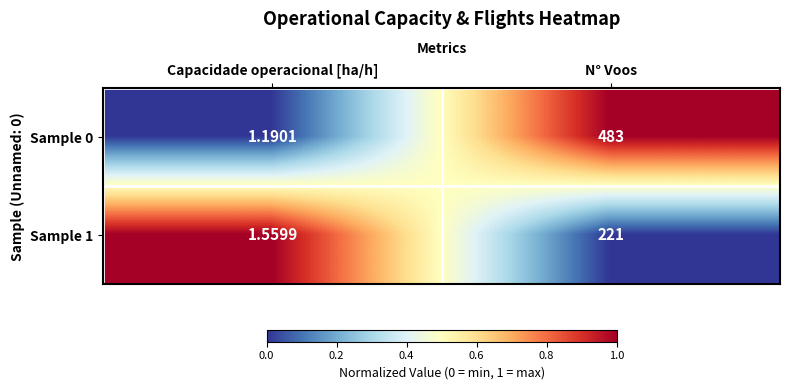

Is the value of Sample 1 at Capacidade operacional [ha/h] greater than the value of Sample 0 at Capacidade operacional [ha/h]?

Yes